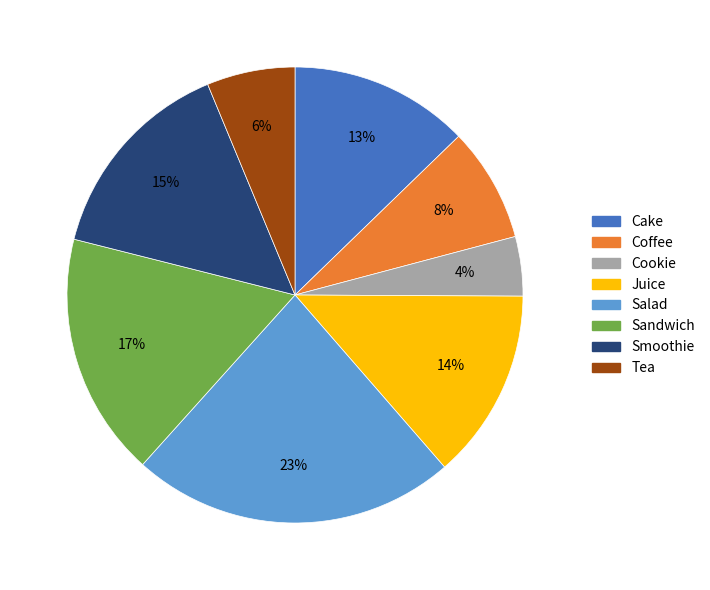

What percentage is the Smoothie slice, to the nearest percent?

15%